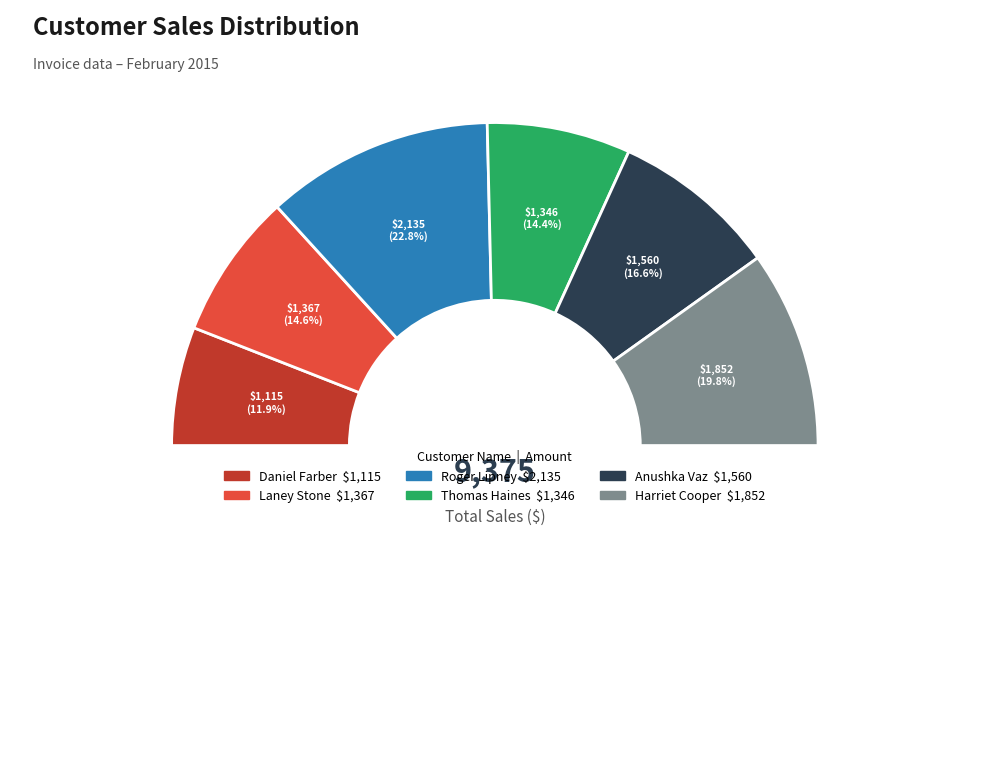

How many slices are in this pie chart?

6